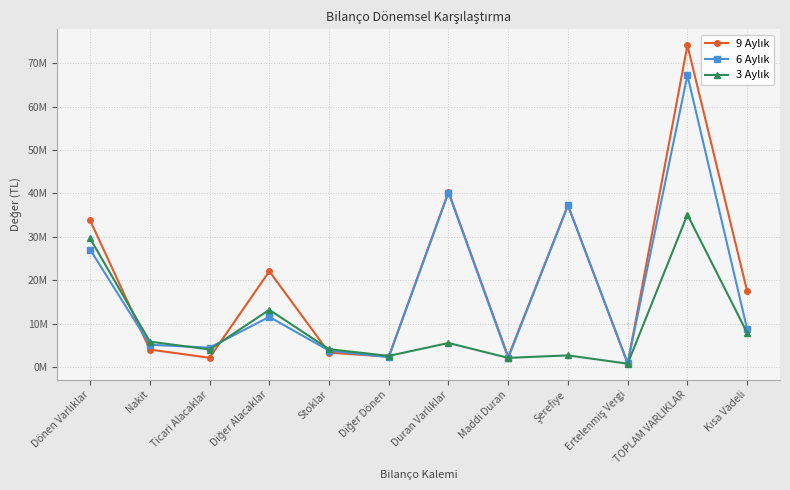

How many values in the 6 Aylık series exceed 8714686?

5